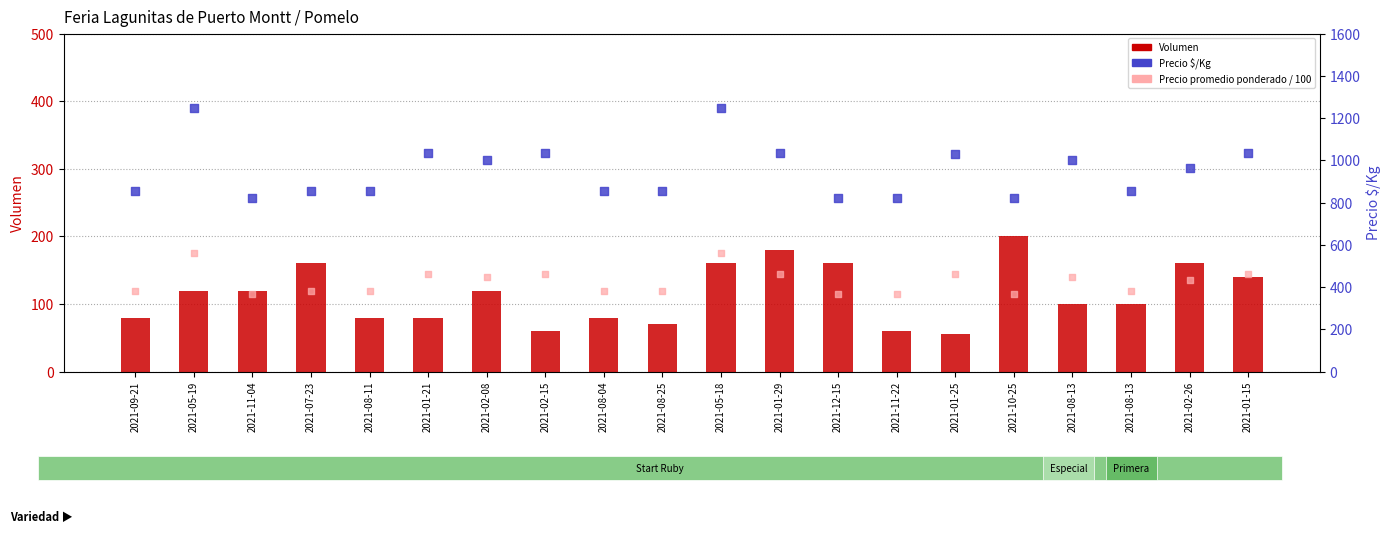

At how many categories does at least one series exceed 199?

20